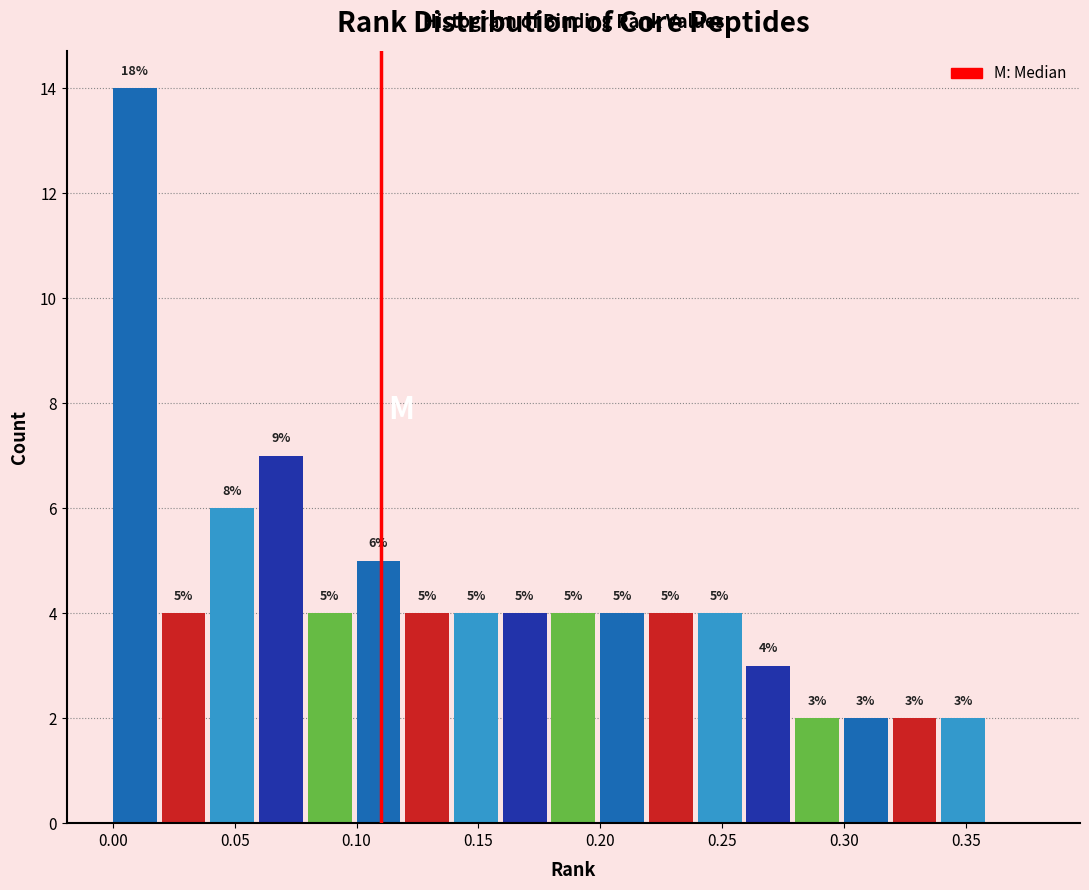

Which range on the x-axis has the tallest bar?

0.00 to 0.02